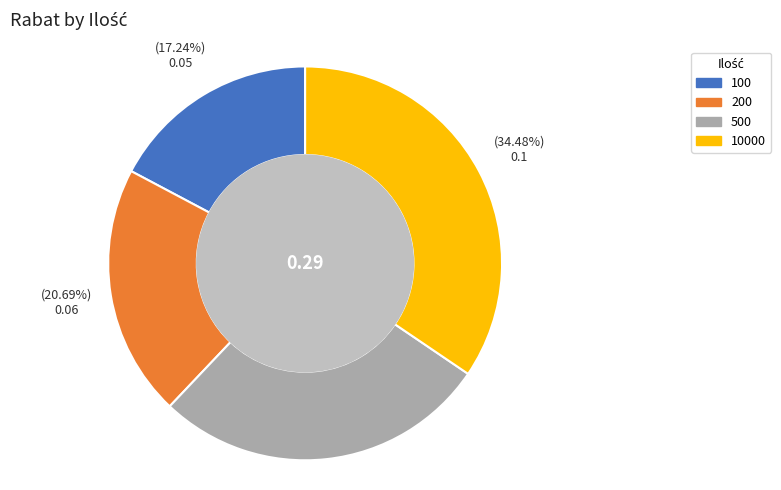

Does any single category account for the majority?

No